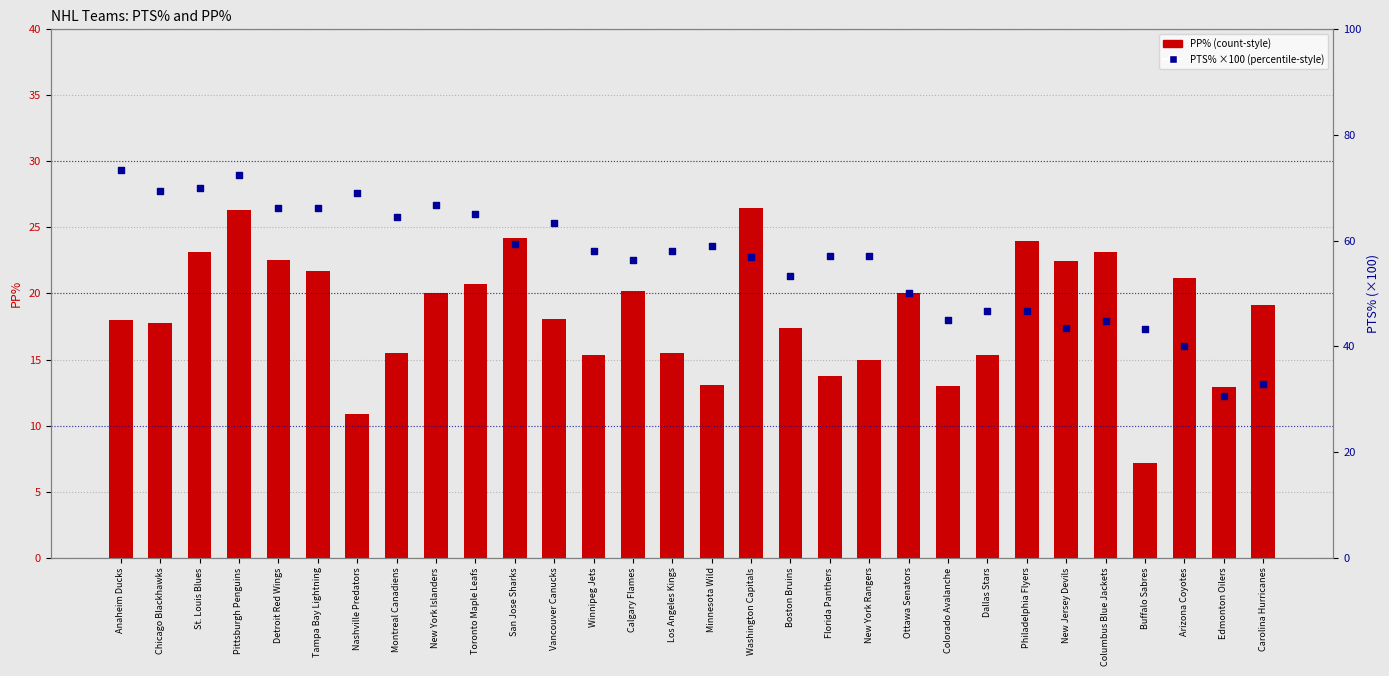

Which series has the largest Y range (max minus min)?

PTS% (×100)